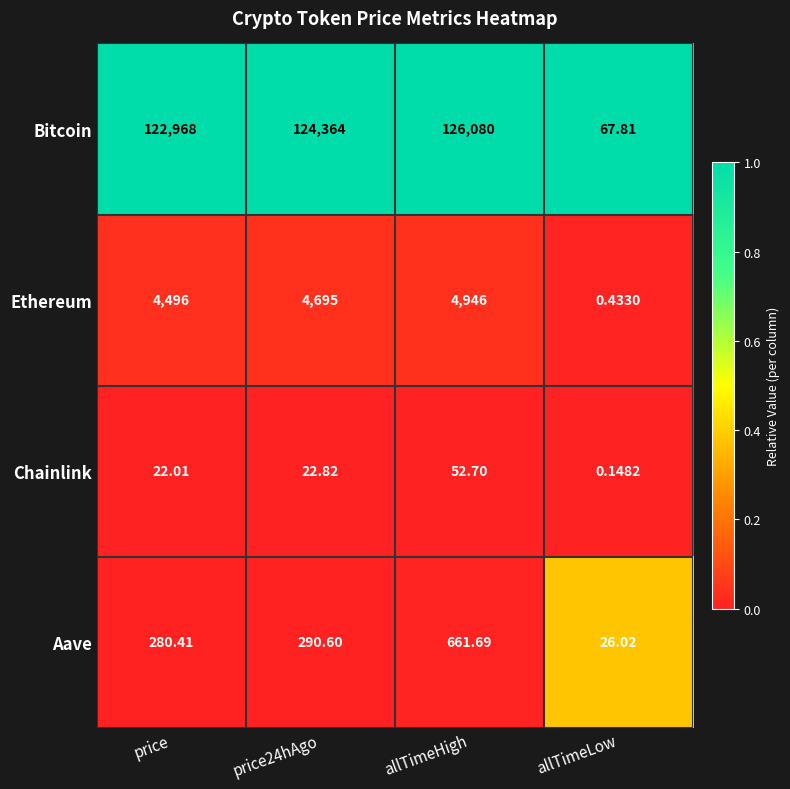

Which series changed the most between price24hAgo and allTimeLow?

Bitcoin